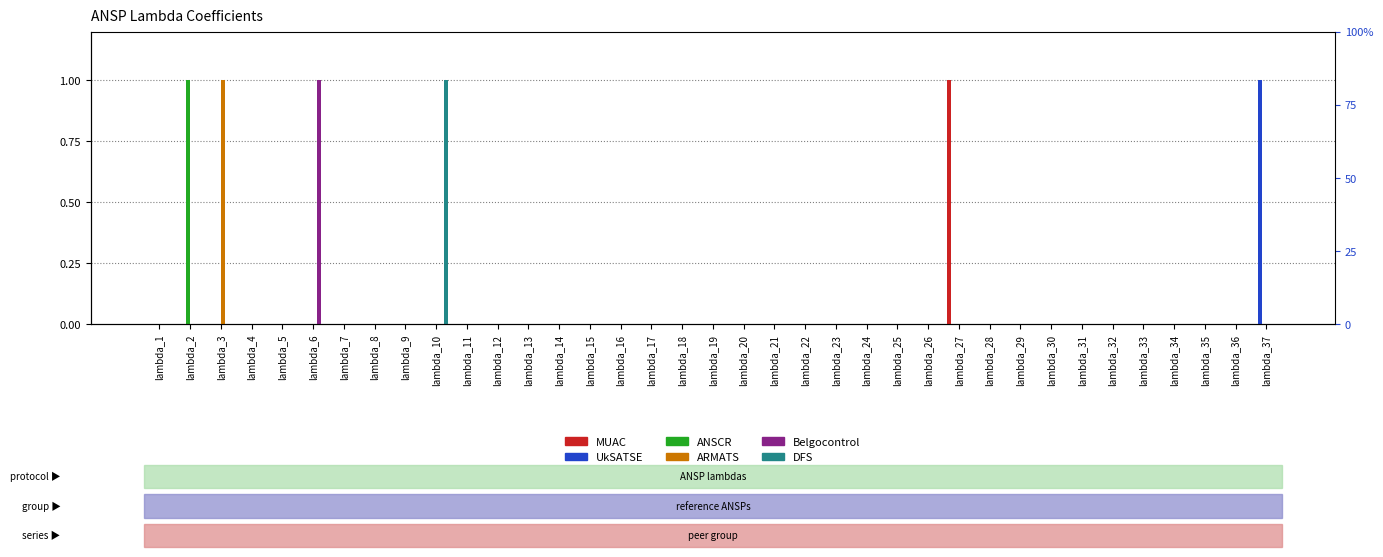

Reading left to right, extract all data points from this chart.

MUAC: lambda_1=0	lambda_2=0	lambda_3=0	lambda_4=0	lambda_5=0	lambda_6=0	lambda_7=0	lambda_8=0	lambda_9=0	lambda_10=0	lambda_11=0	lambda_12=0	lambda_13=0	lambda_14=0	lambda_15=0	lambda_16=0	lambda_17=0	lambda_18=0	lambda_19=0	lambda_20=0	lambda_21=0	lambda_22=0	lambda_23=0	lambda_24=0	lambda_25=0	lambda_26=0	lambda_27=1	lambda_28=0	lambda_29=0	lambda_30=0	lambda_31=0	lambda_32=0	lambda_33=0	lambda_34=0	lambda_35=0	lambda_36=0	lambda_37=0
UkSATSE: lambda_1=0	lambda_2=0	lambda_3=0	lambda_4=0	lambda_5=0	lambda_6=0	lambda_7=0	lambda_8=0	lambda_9=0	lambda_10=0	lambda_11=0	lambda_12=0	lambda_13=0	lambda_14=0	lambda_15=0	lambda_16=0	lambda_17=0	lambda_18=0	lambda_19=0	lambda_20=0	lambda_21=0	lambda_22=0	lambda_23=0	lambda_24=0	lambda_25=0	lambda_26=0	lambda_27=0	lambda_28=0	lambda_29=0	lambda_30=0	lambda_31=0	lambda_32=0	lambda_33=0	lambda_34=0	lambda_35=0	lambda_36=0	lambda_37=1
ANSCR: lambda_1=0	lambda_2=1	lambda_3=0	lambda_4=0	lambda_5=0	lambda_6=0	lambda_7=0	lambda_8=0	lambda_9=0	lambda_10=0	lambda_11=0	lambda_12=0	lambda_13=0	lambda_14=0	lambda_15=0	lambda_16=0	lambda_17=0	lambda_18=0	lambda_19=0	lambda_20=0	lambda_21=0	lambda_22=0	lambda_23=0	lambda_24=0	lambda_25=0	lambda_26=0	lambda_27=0	lambda_28=0	lambda_29=0	lambda_30=0	lambda_31=0	lambda_32=0	lambda_33=0	lambda_34=0	lambda_35=0	lambda_36=0	lambda_37=0
ARMATS: lambda_1=0	lambda_2=0	lambda_3=1	lambda_4=0	lambda_5=0	lambda_6=0	lambda_7=0	lambda_8=0	lambda_9=0	lambda_10=0	lambda_11=0	lambda_12=0	lambda_13=0	lambda_14=0	lambda_15=0	lambda_16=0	lambda_17=0	lambda_18=0	lambda_19=0	lambda_20=0	lambda_21=0	lambda_22=0	lambda_23=0	lambda_24=0	lambda_25=0	lambda_26=0	lambda_27=0	lambda_28=0	lambda_29=0	lambda_30=0	lambda_31=0	lambda_32=0	lambda_33=0	lambda_34=0	lambda_35=0	lambda_36=0	lambda_37=0
Belgocontrol: lambda_1=0	lambda_2=0	lambda_3=0	lambda_4=0	lambda_5=0	lambda_6=1	lambda_7=0	lambda_8=0	lambda_9=0	lambda_10=0	lambda_11=0	lambda_12=0	lambda_13=0	lambda_14=0	lambda_15=0	lambda_16=0	lambda_17=0	lambda_18=0	lambda_19=0	lambda_20=0	lambda_21=0	lambda_22=0	lambda_23=0	lambda_24=0	lambda_25=0	lambda_26=0	lambda_27=0	lambda_28=0	lambda_29=0	lambda_30=0	lambda_31=0	lambda_32=0	lambda_33=0	lambda_34=0	lambda_35=0	lambda_36=0	lambda_37=0
DFS: lambda_1=0	lambda_2=0	lambda_3=0	lambda_4=0	lambda_5=0	lambda_6=0	lambda_7=0	lambda_8=0	lambda_9=0	lambda_10=1	lambda_11=0	lambda_12=0	lambda_13=0	lambda_14=0	lambda_15=0	lambda_16=0	lambda_17=0	lambda_18=0	lambda_19=0	lambda_20=0	lambda_21=0	lambda_22=0	lambda_23=0	lambda_24=0	lambda_25=0	lambda_26=0	lambda_27=0	lambda_28=0	lambda_29=0	lambda_30=0	lambda_31=0	lambda_32=0	lambda_33=0	lambda_34=0	lambda_35=0	lambda_36=0	lambda_37=0